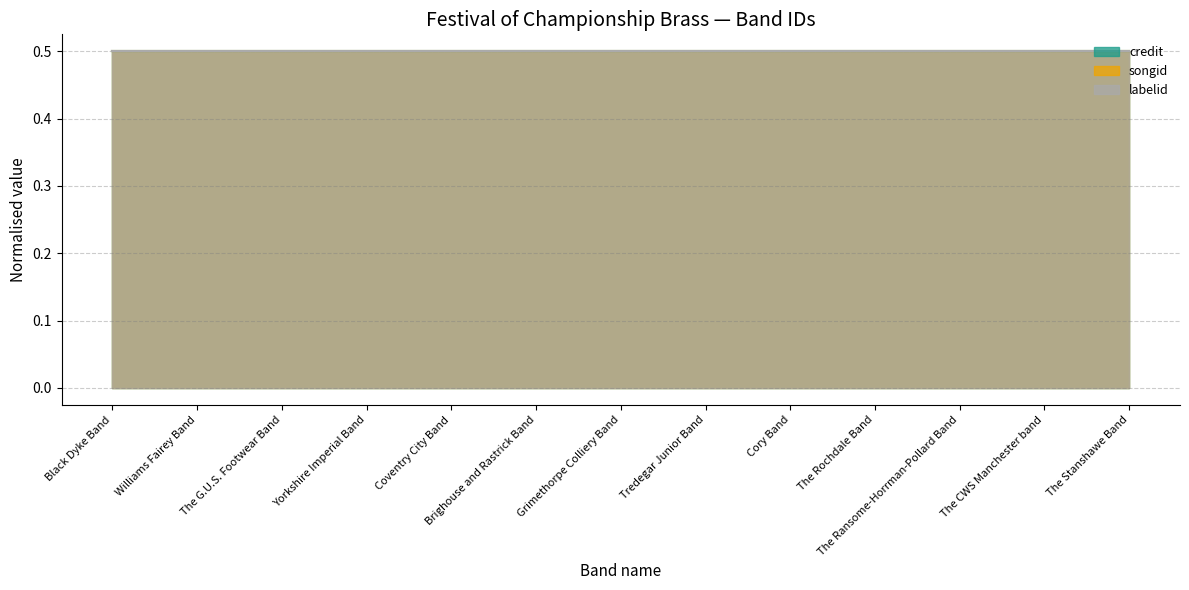

The value of credit at Grimethorpe Colliery Band is 1811287. True or false?

False